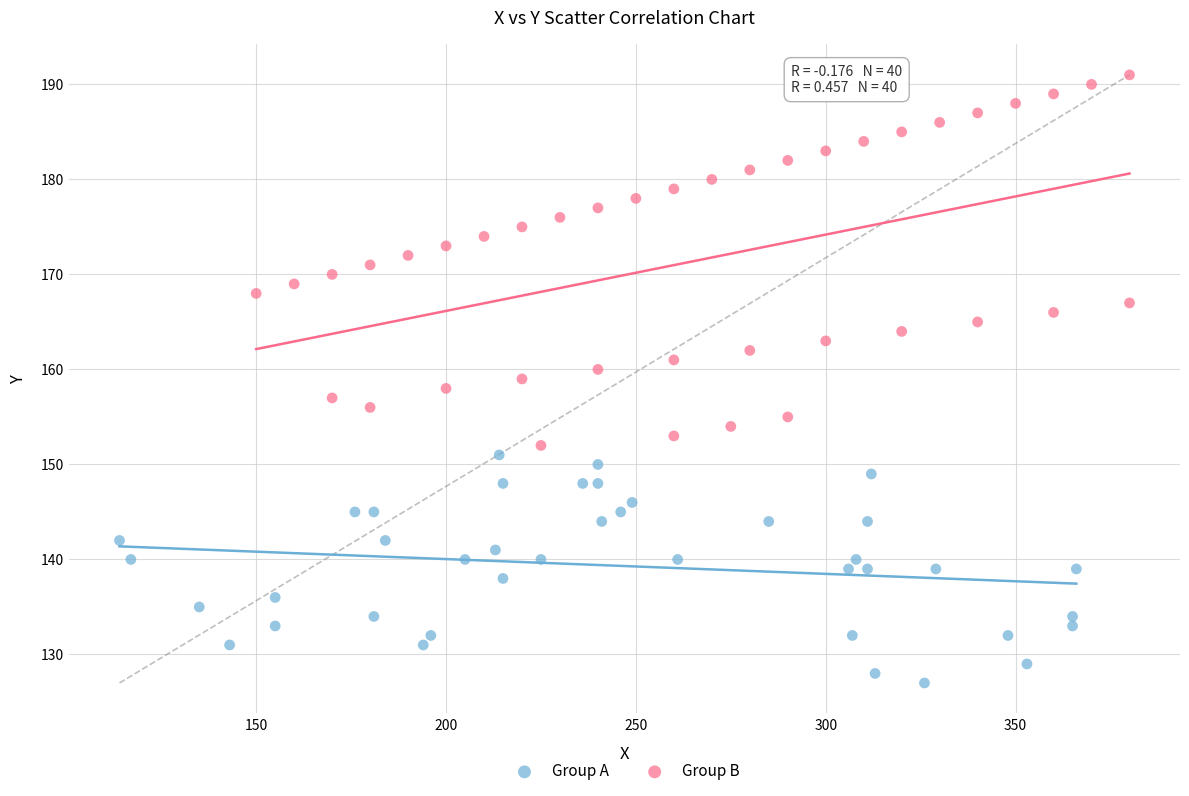

Which series contains the lowest Y value?

Group A